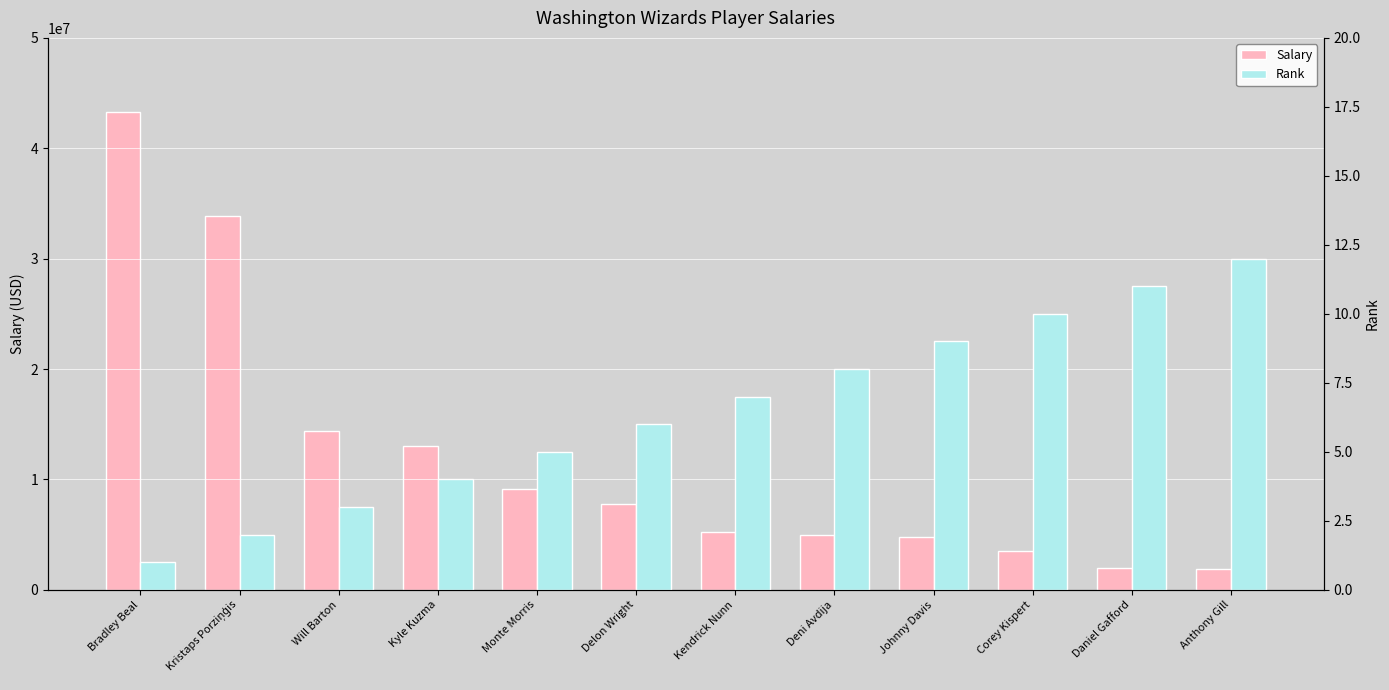

Rank the series at Bradley Beal from lowest to highest value.

Rank, Salary